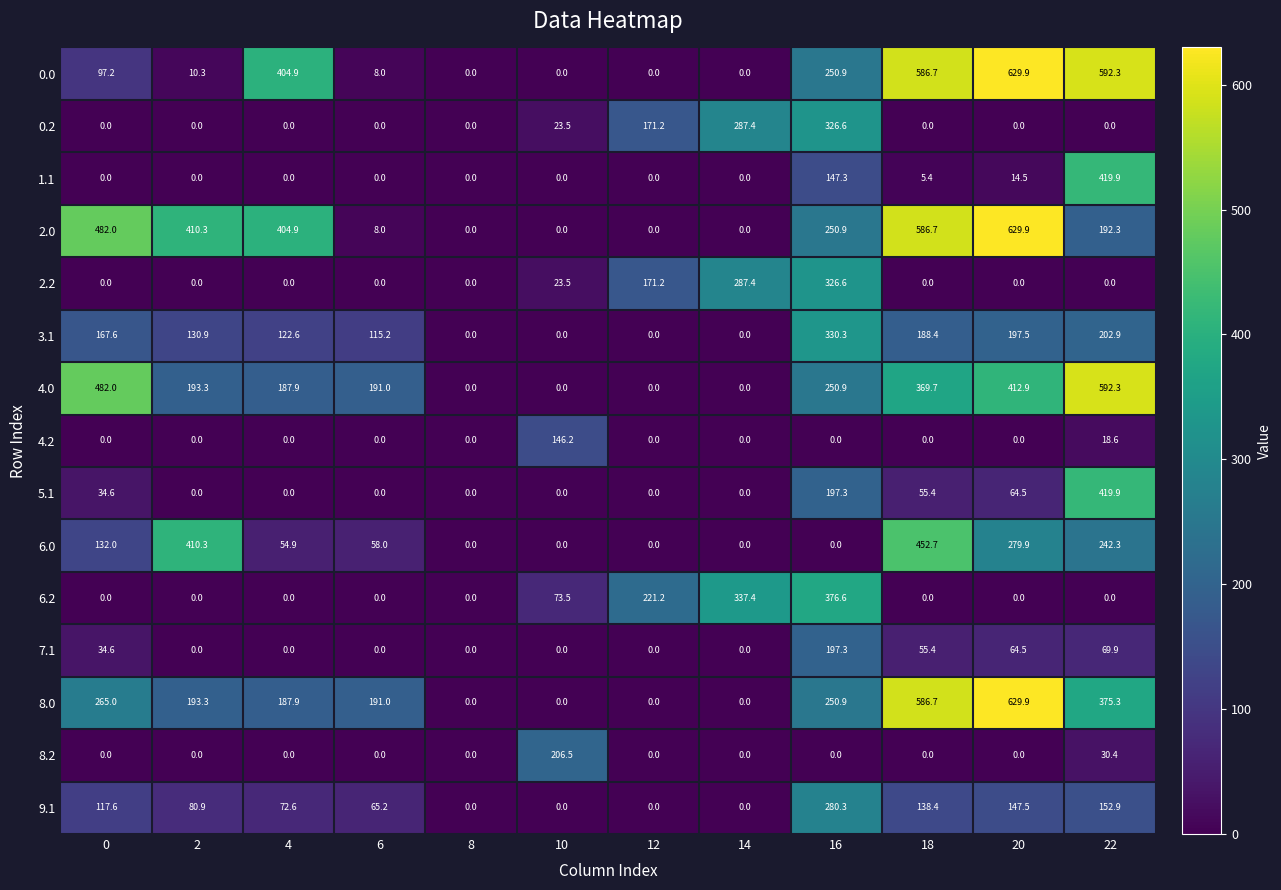

What is the sum of the 2.0 values at 12 and 6?

8.0